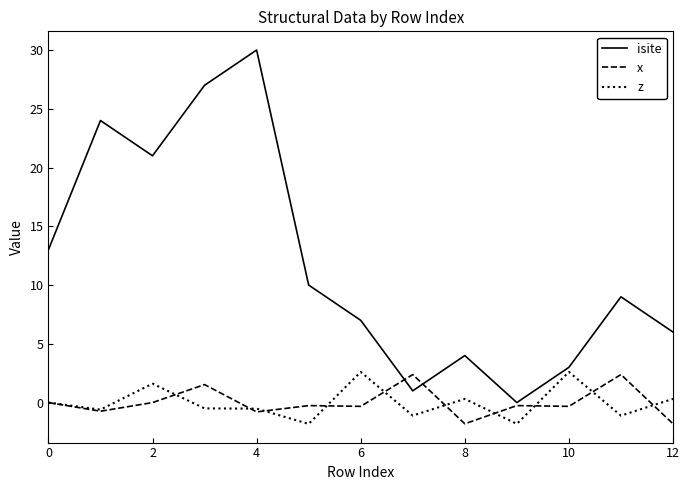

What is the minimum value shown in the chart?

-1.8